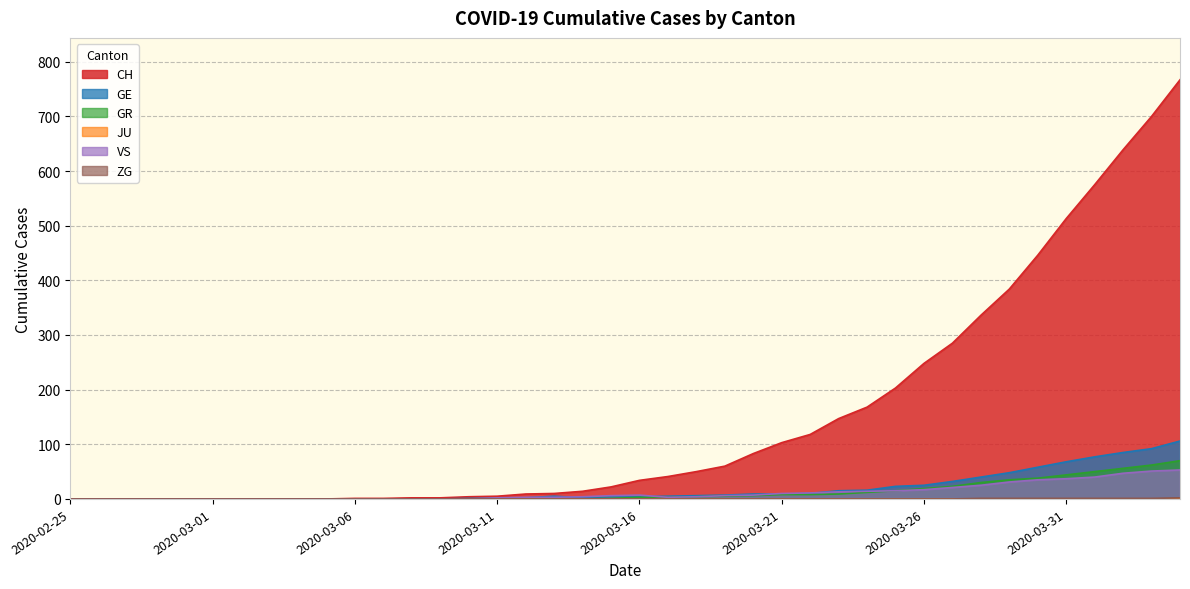

At how many categories does at least one series exceed 202?

11